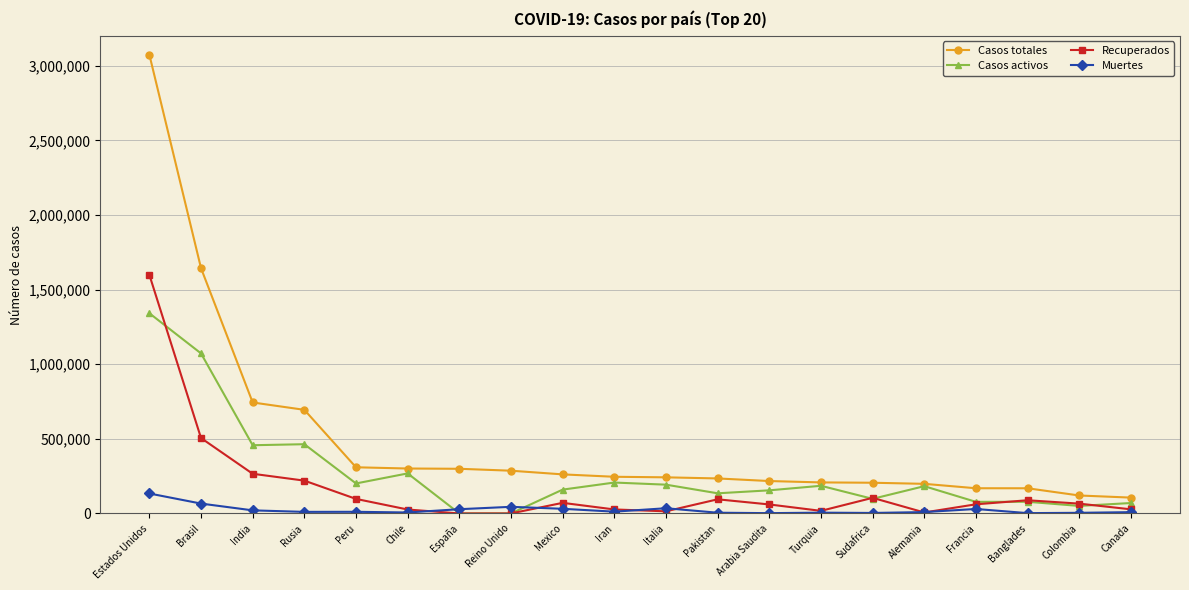

What is the label of the 8th point from the left?

Reino Unido